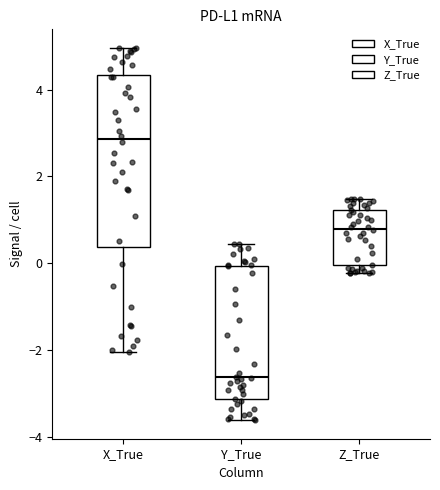

Which box's median line is the lowest?

Y_True